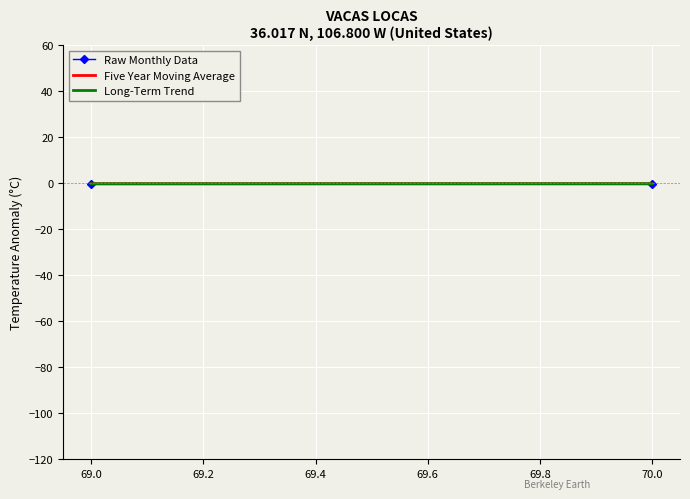

The Raw Monthly Data series shows -0.2 at 70.0. True or false?

True